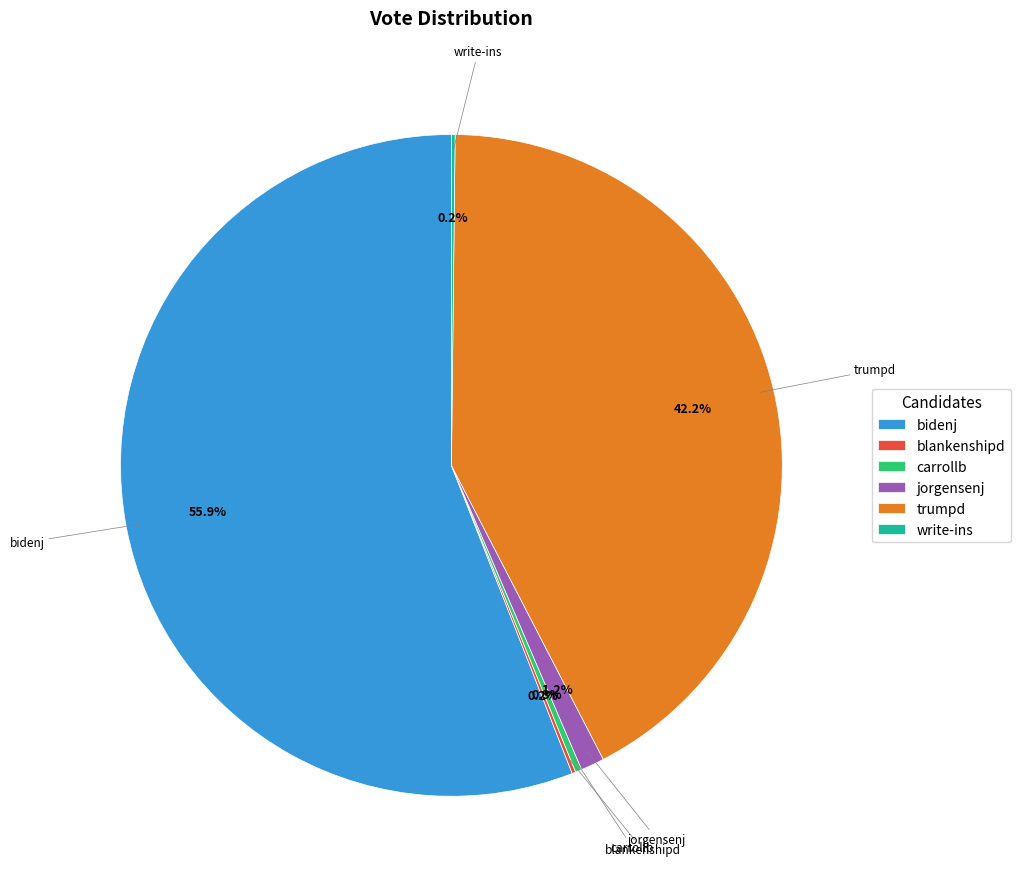

What is the largest slice in the pie chart?

bidenj